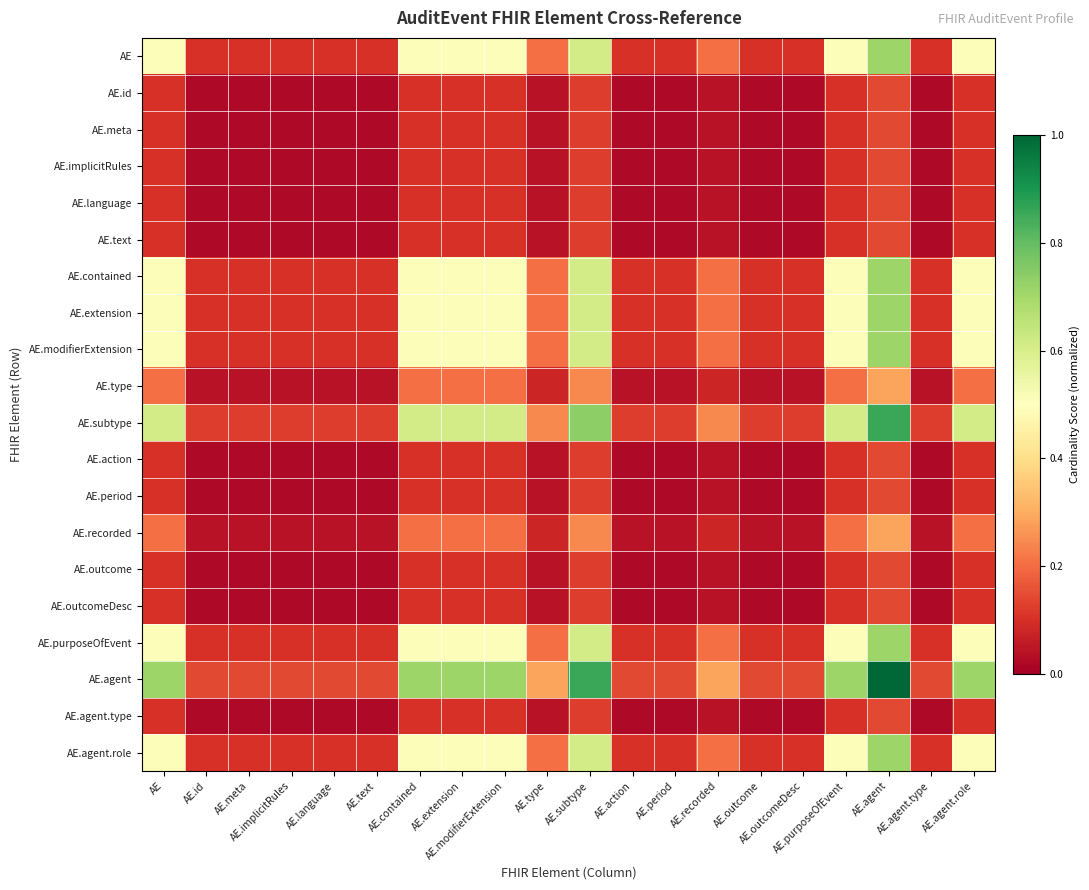

List the series in order of their peak value, highest first.

AE.agent, AE.subtype, AE, AE.contained, AE.extension, AE.modifierExtension, AE.purposeOfEvent, AE.agent.role, AE.type, AE.recorded, AE.id, AE.meta, AE.implicitRules, AE.language, AE.text, AE.action, AE.period, AE.outcome, AE.outcomeDesc, AE.agent.type